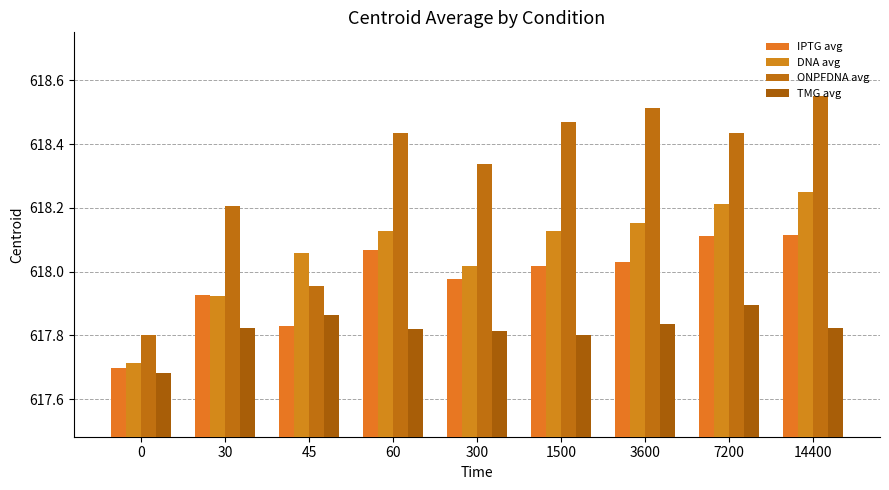

What is the minimum value shown in the chart?

617.7